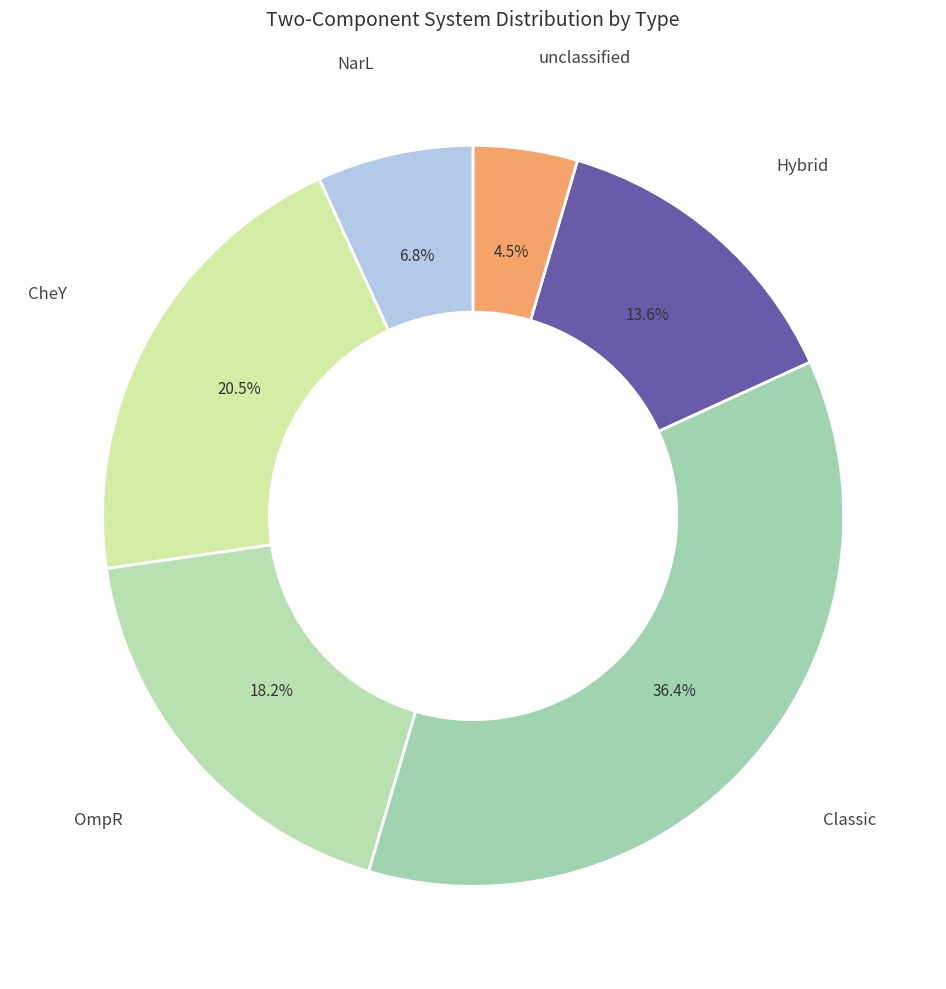

How many segments does this pie chart have?

6